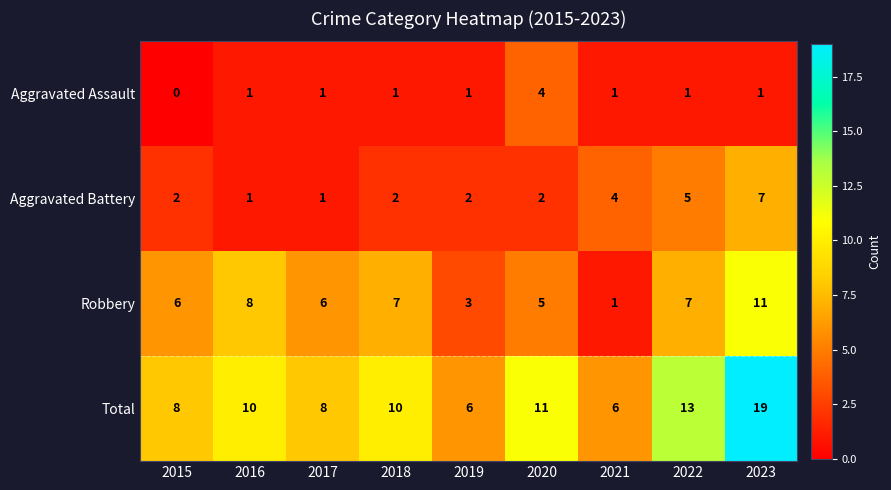

True or false: Total has a value of 19 at 2023.

True